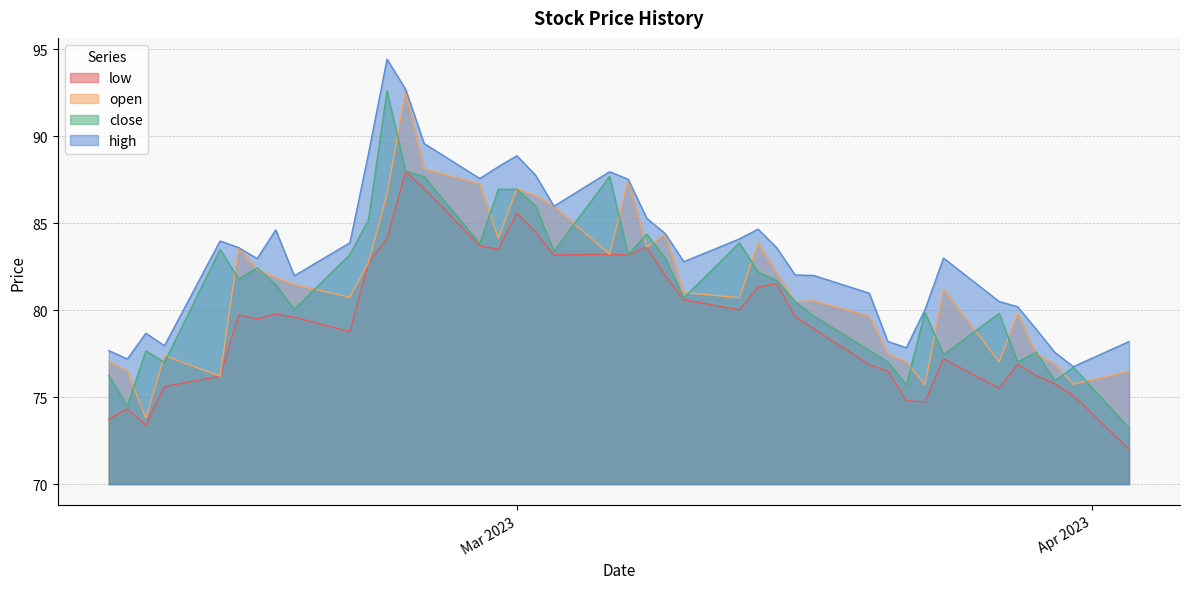

How many values in the close series are below 81?

19